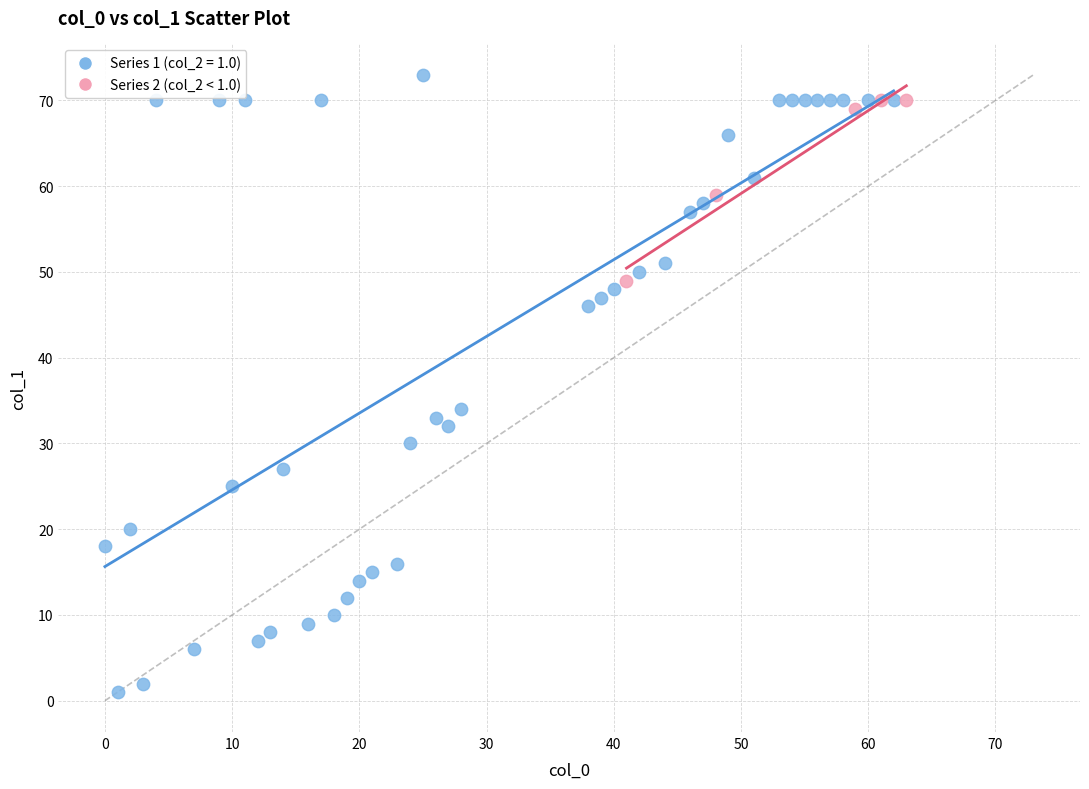

Which series contains the lowest Y value?

Series 1 (col_2 = 1.0)